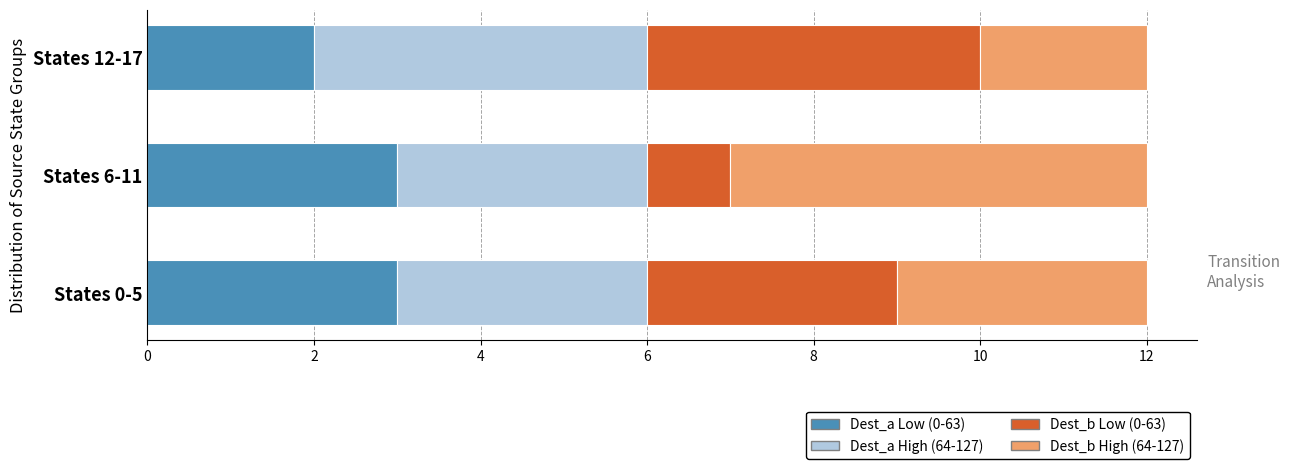

Which category has the lowest value in the Dest_a Low (0-63) series?

States 12-17